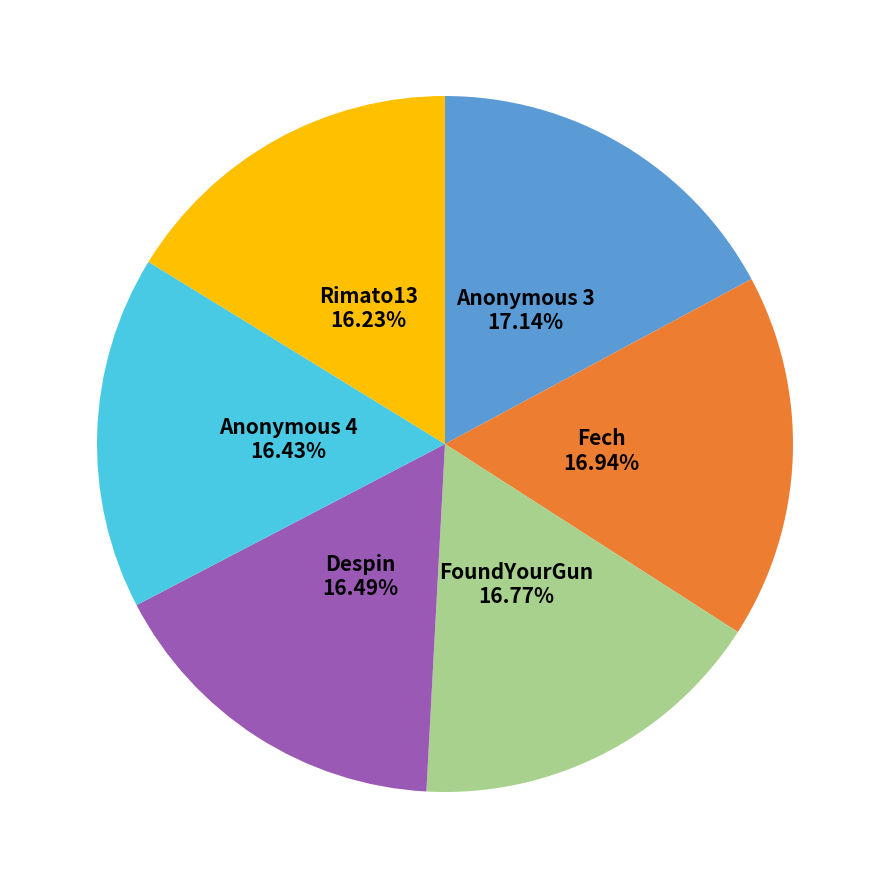

To the nearest percent, what is the average slice percentage?

17%